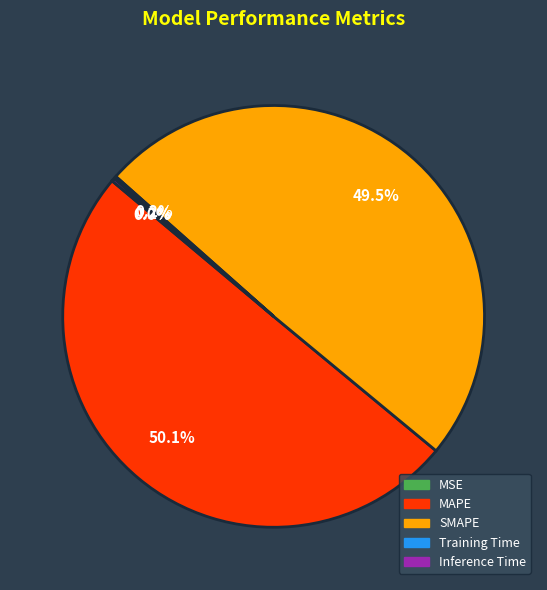

Which slice is the largest?

MAPE